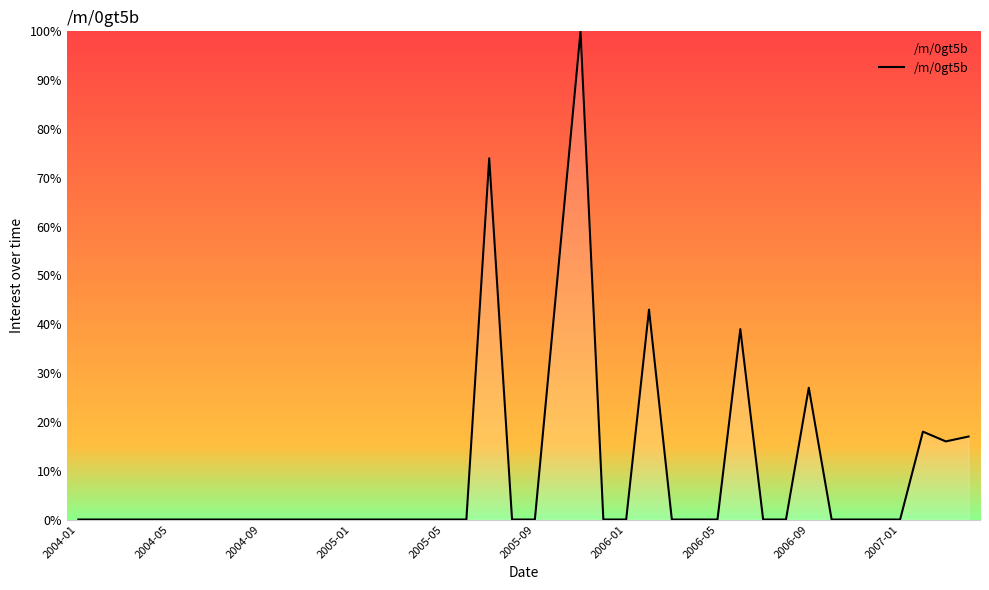

What is the greatest value displayed?

100